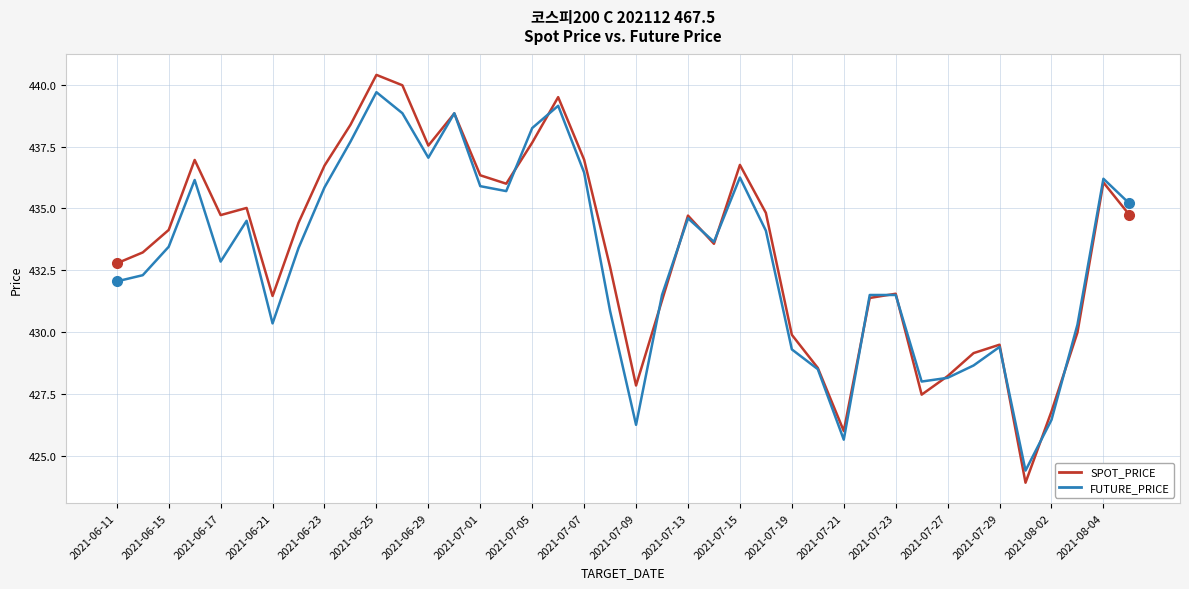

Which series has the widest spread of values?

SPOT_PRICE